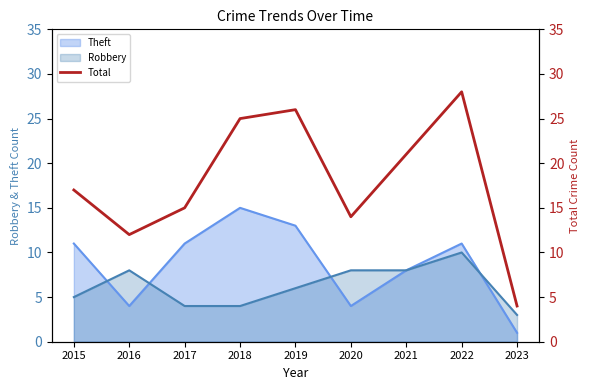

What is the sum of all values?

162